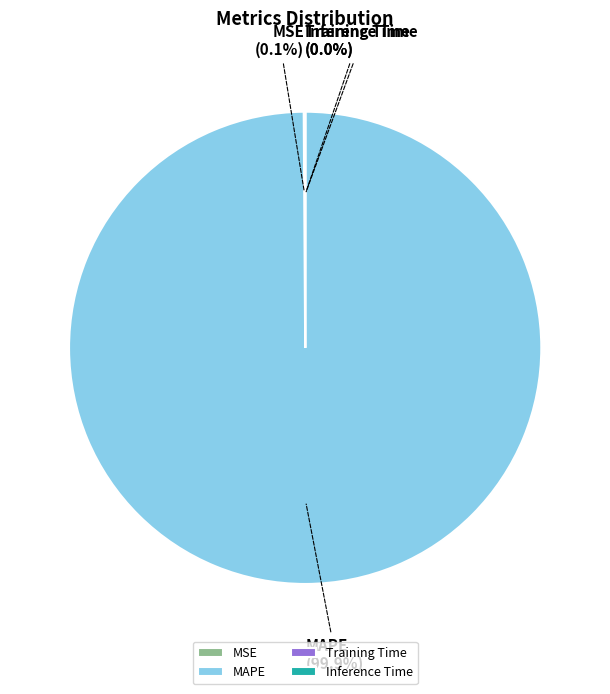

Which slice is the largest?

MAPE